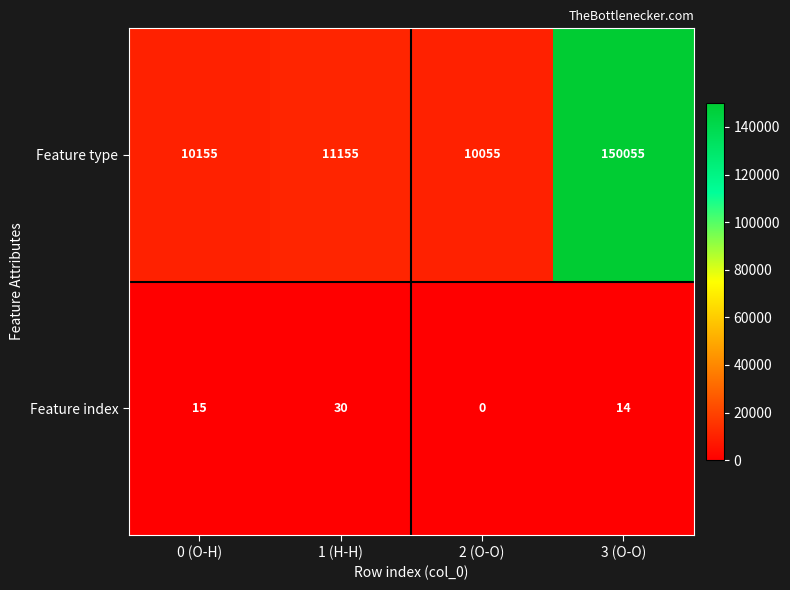

Reading left to right, extract all data points from this chart.

Feature type: 10155	11155	10055	150055
Feature index: 15	30	0	14